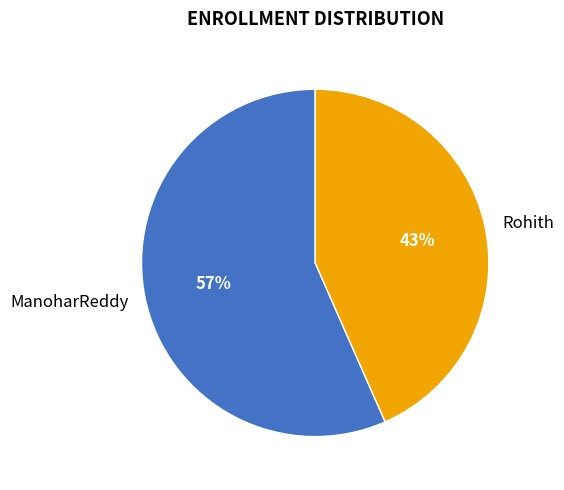

Is there any slice that represents more than half of the pie?

Yes